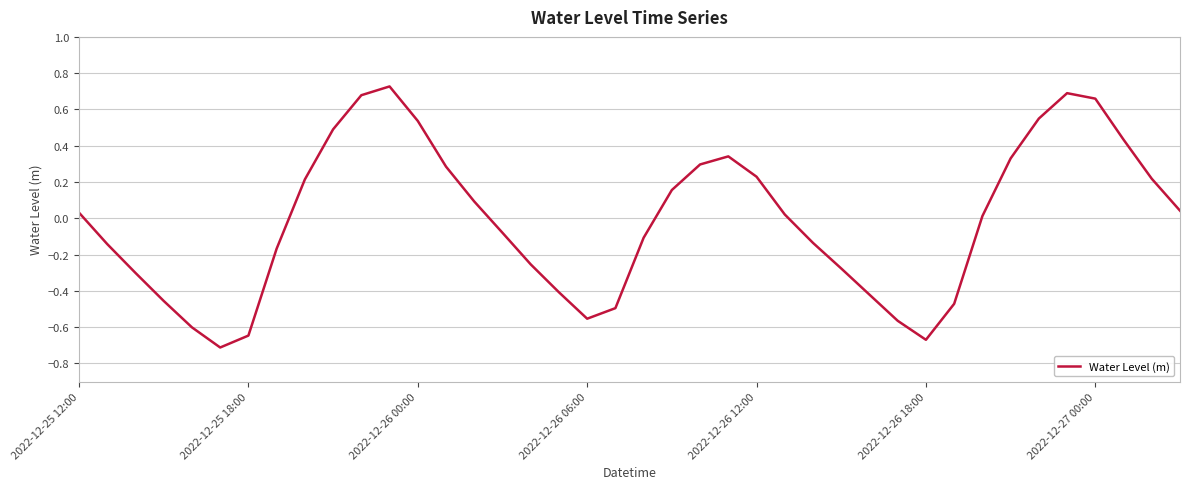

What is the difference between the maximum and minimum values?

1.4